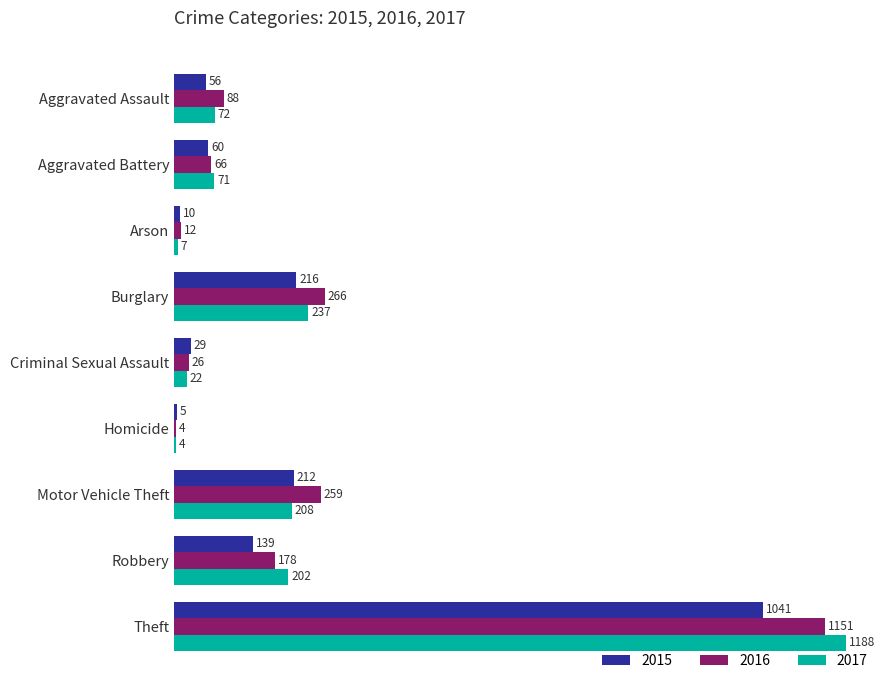

Which series has the largest total across all categories?

2016